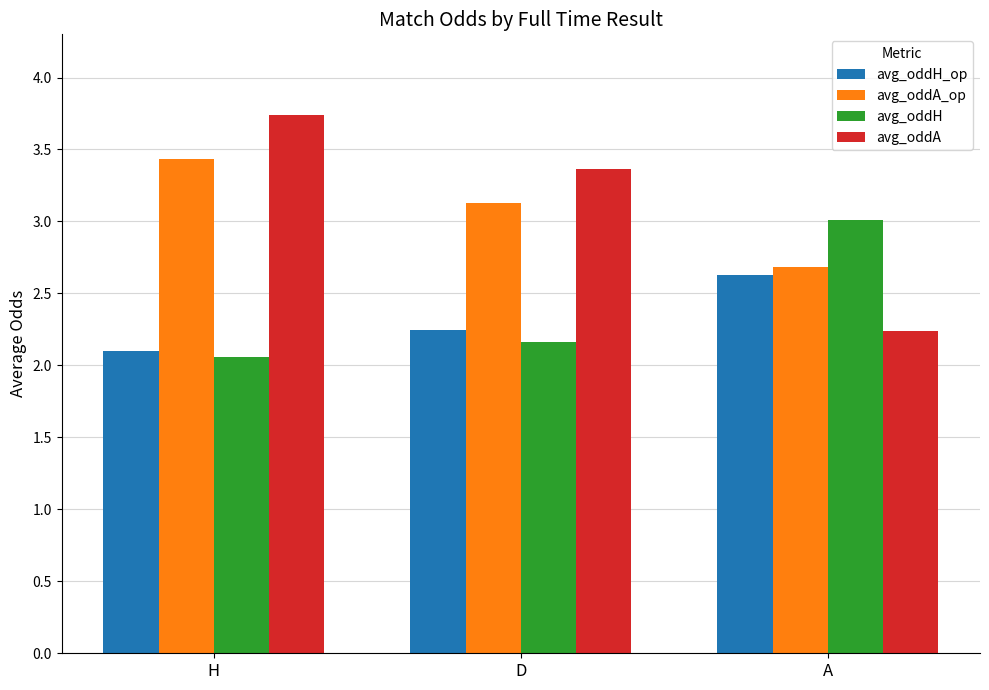

The value of avg_oddA_op at H is 4.9. True or false?

False